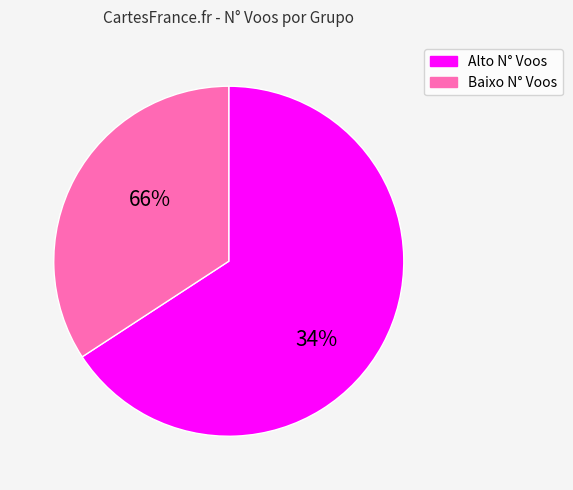

Is 0 the majority of the pie?

No